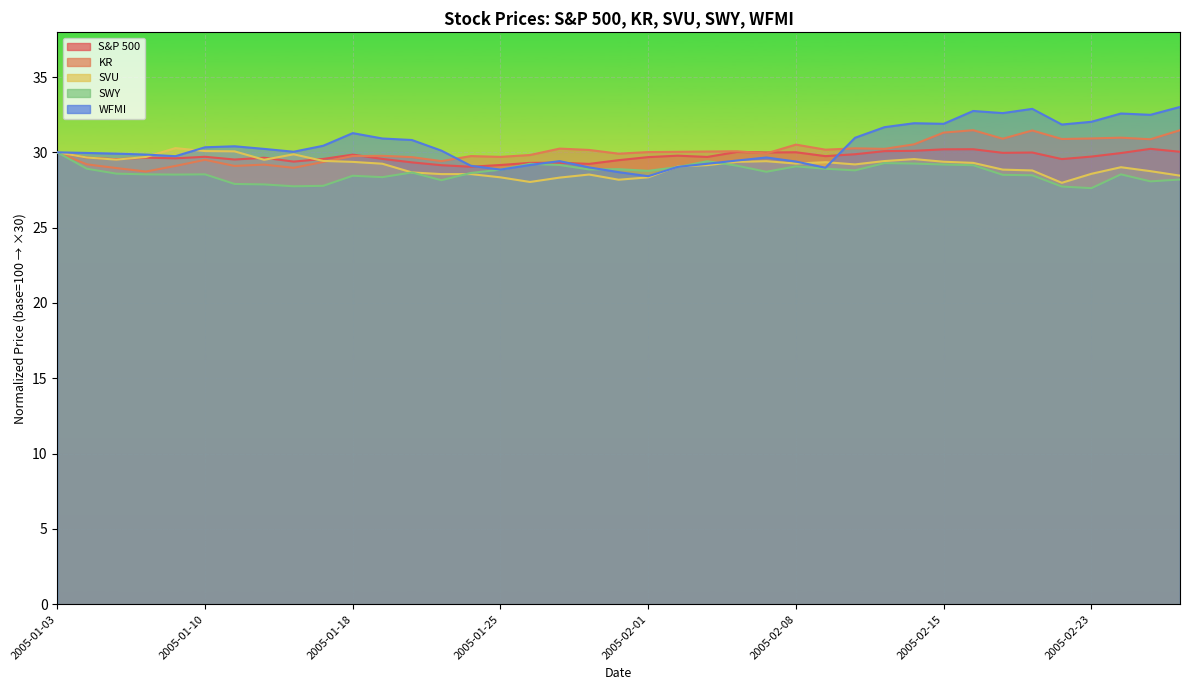

Rank the series at 2005-02-18 from highest to lowest value.

WFMI, KR, S&P 500, SVU, SWY